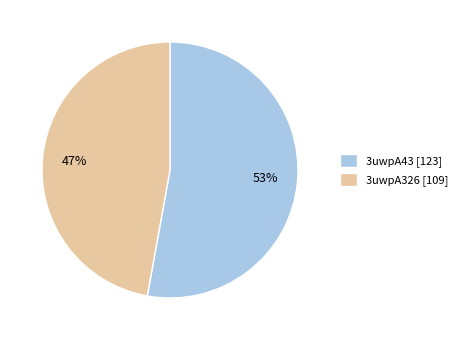

Does 3uwpA43 represent more than half of the total?

Yes